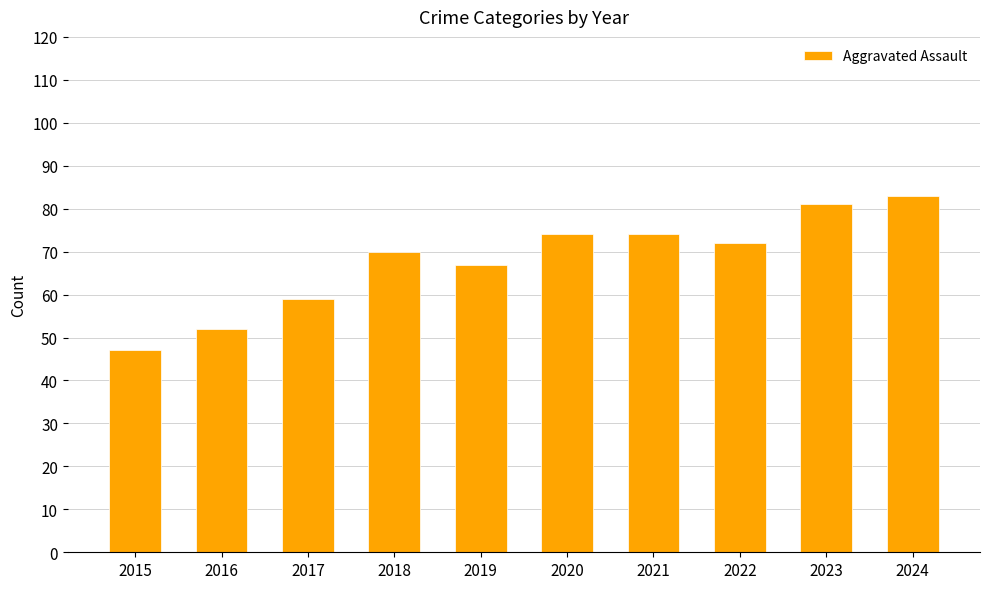

What is the sum of all values?

679